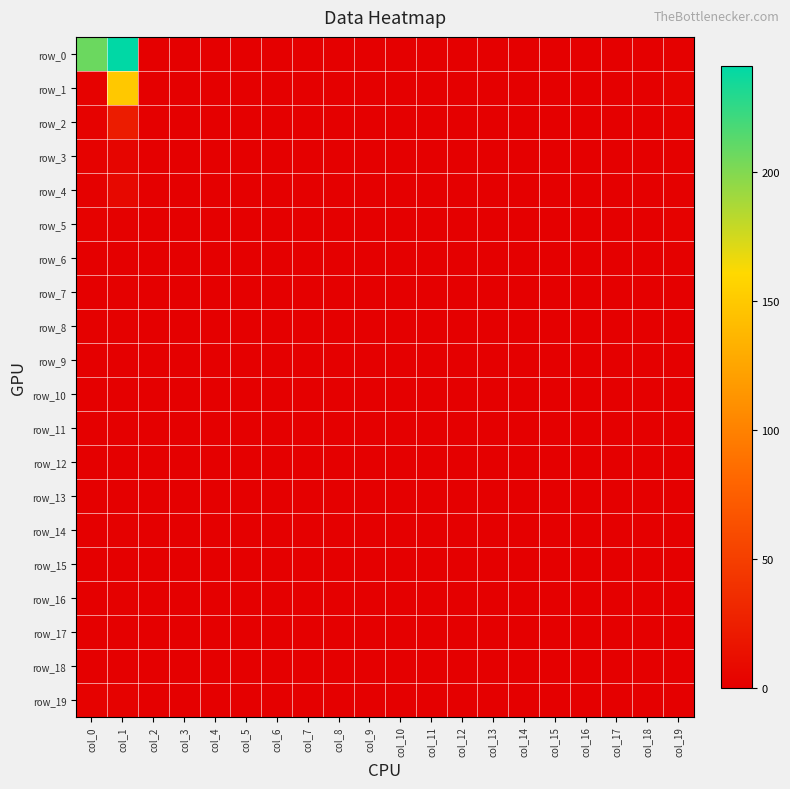

Which series has the widest spread of values?

row_0